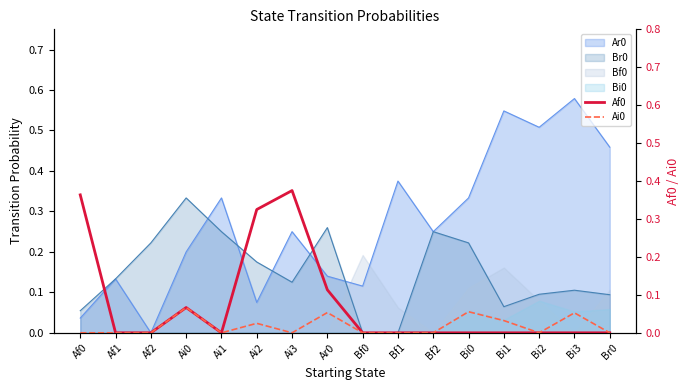

Between Ar0 and Bf0, which series saw the biggest shift?

Af0